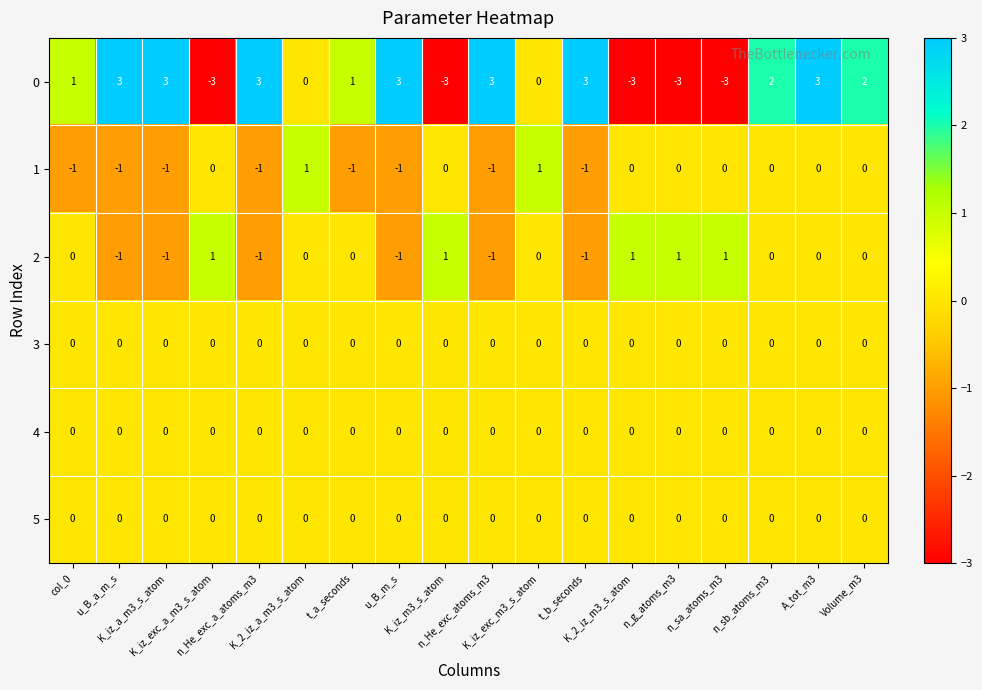

What is the sum of all 1 values?

-6